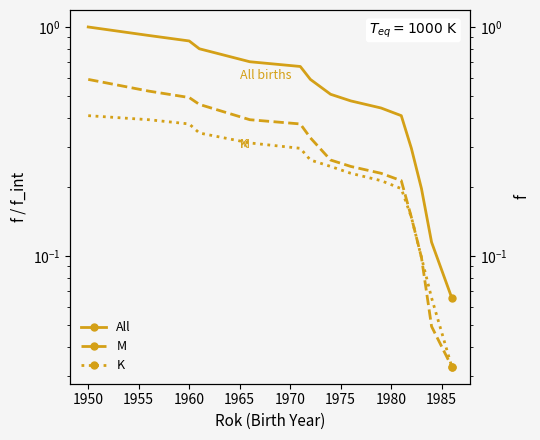

True or false: K and M cross at least once.

False